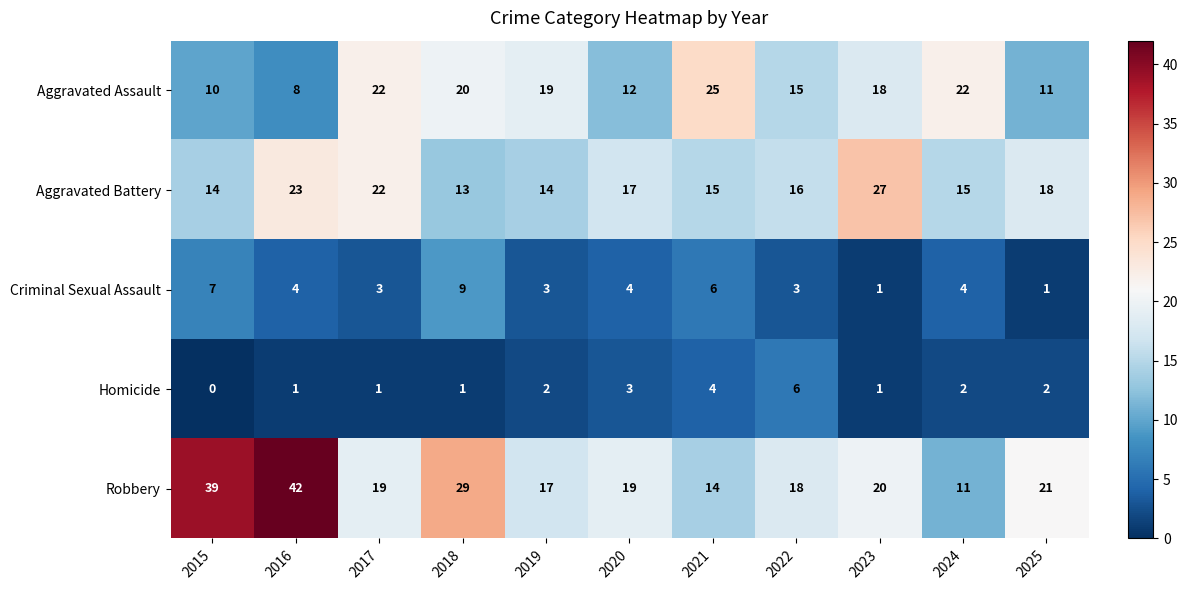

The value of Robbery at 2022 is 9. True or false?

False